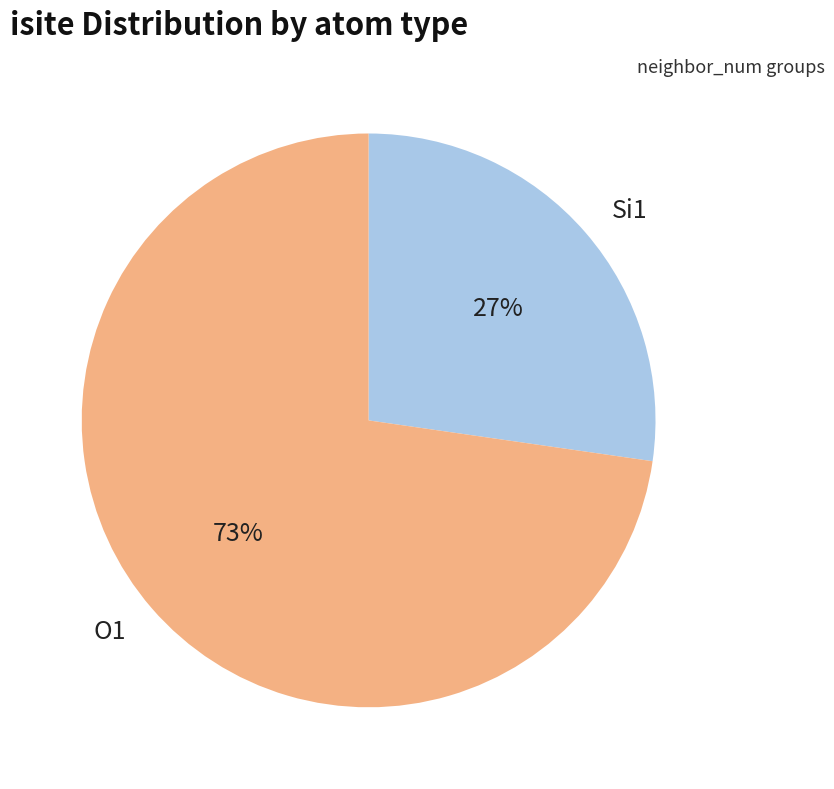

Rank the categories by value from lowest to highest.

Si1, O1